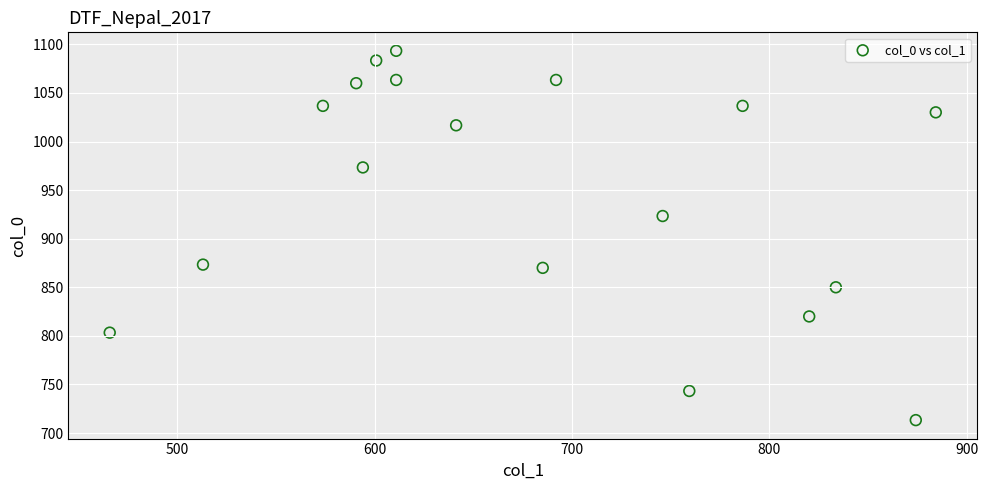

What is the range of X values (max minus min)?

418.5